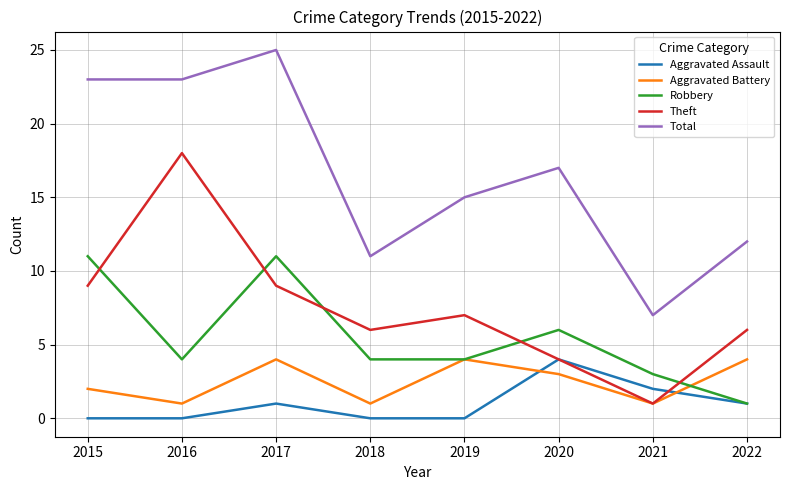

What is the spread (max minus min) of values at 2021?

6